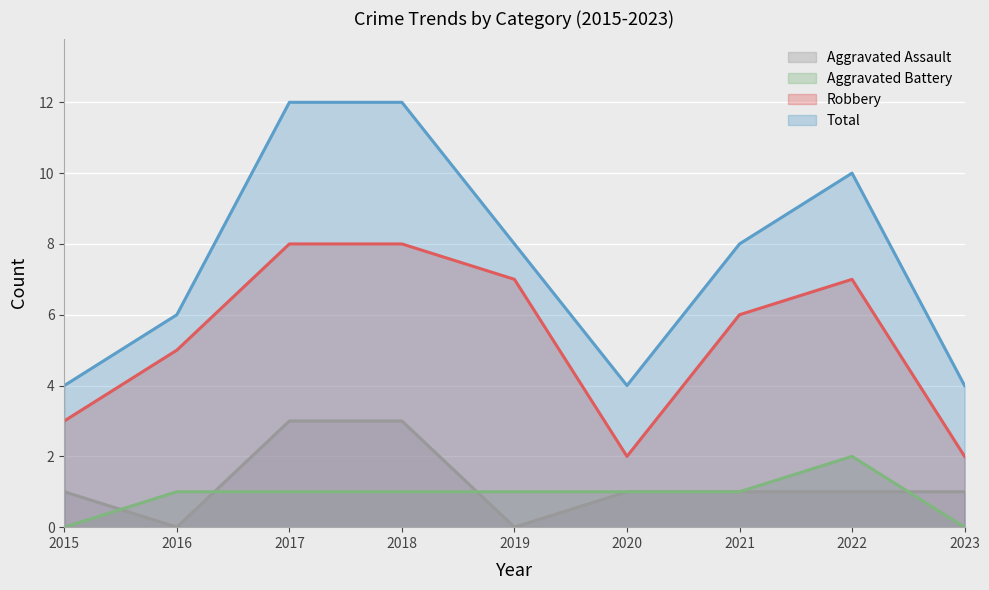

Which label corresponds to the smallest value in the chart?

2016